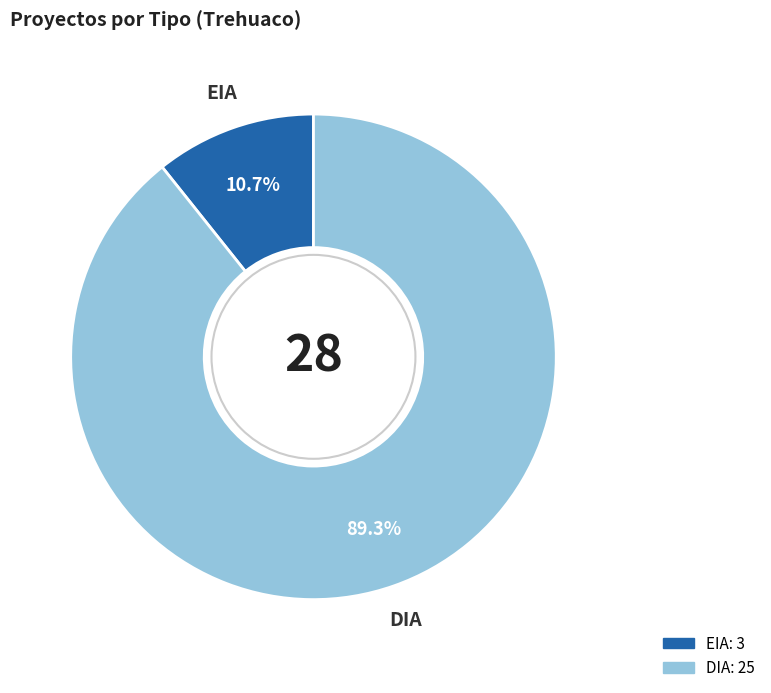

Which slice is the largest?

DIA